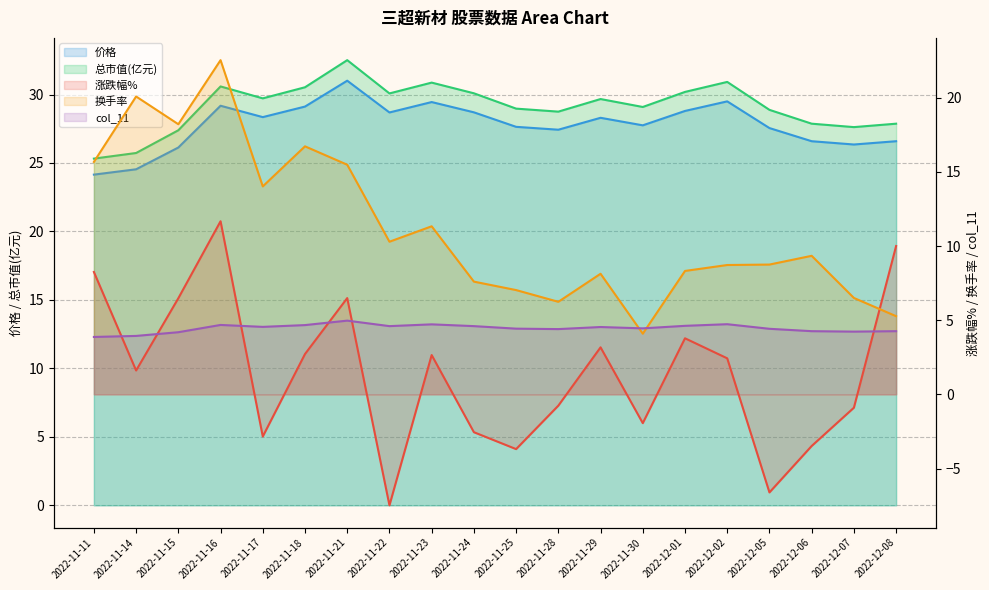

At how many categories does at least one series exceed 22?

20